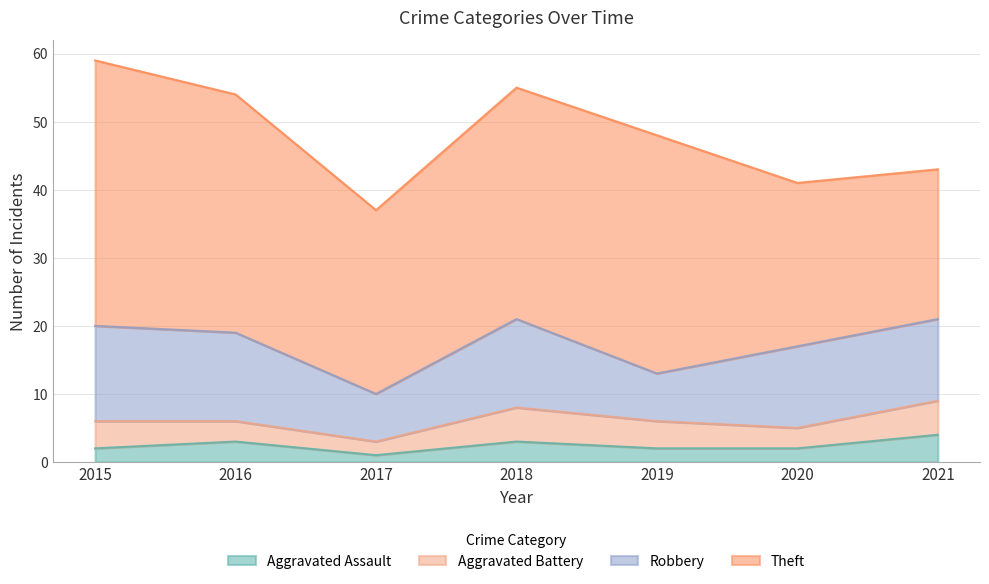

Reading left to right, extract all data points from this chart.

Aggravated Assault: 2	3	1	3	2	2	4
Aggravated Battery: 4	3	2	5	4	3	5
Robbery: 14	13	7	13	7	12	12
Theft: 39	35	27	34	35	24	22